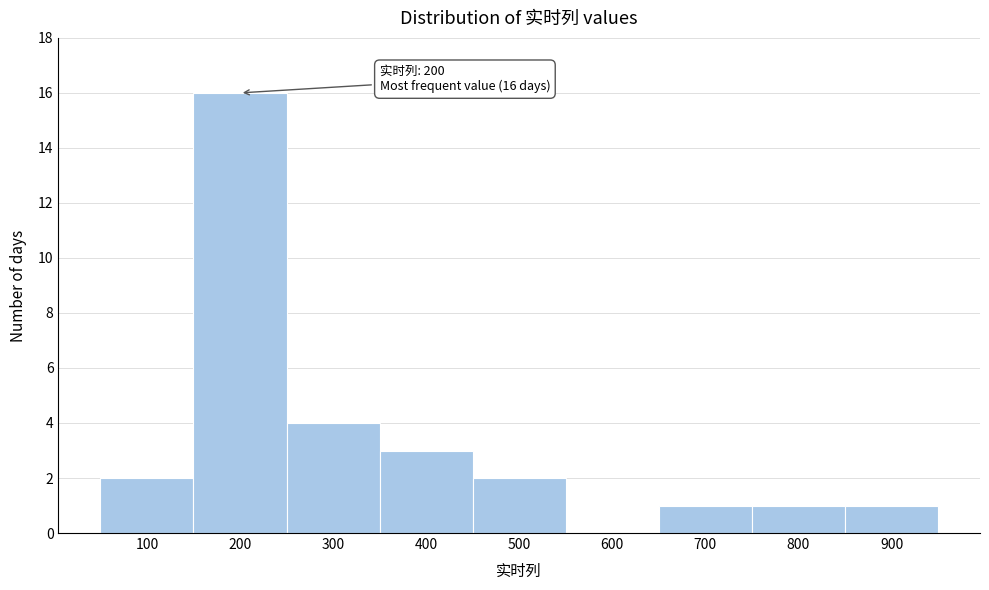

Over which range of the x-axis is the bar tallest?

150 to 250